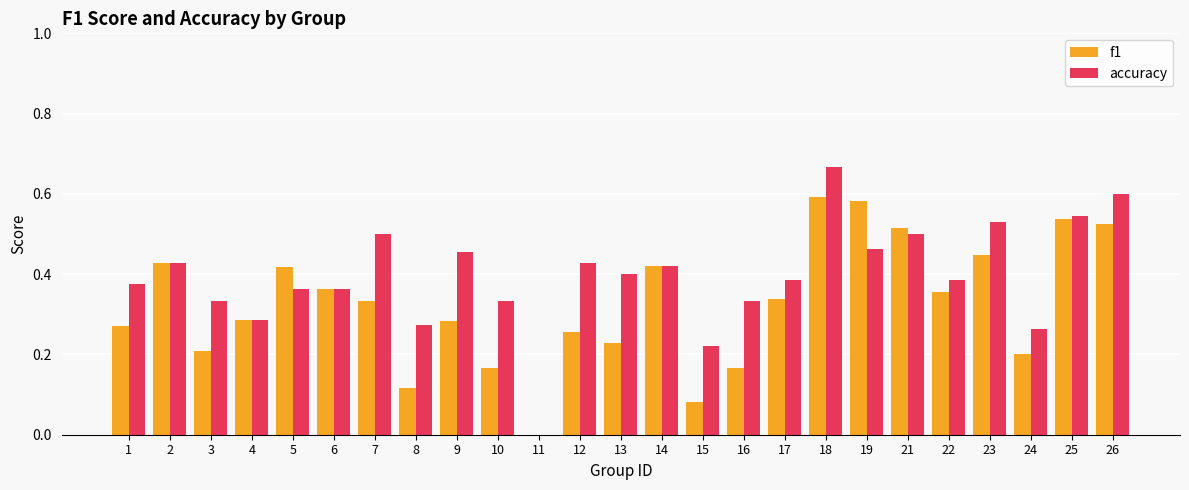

Is the value of f1 at 9 greater than the value of accuracy at 8?

Yes